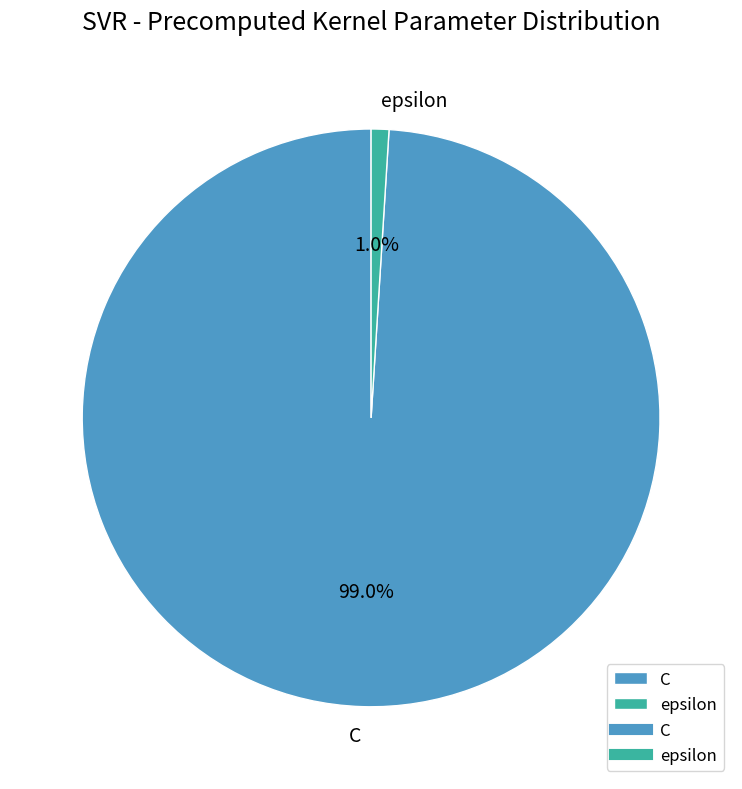

To the nearest percent, what percentage of the pie is epsilon?

1%